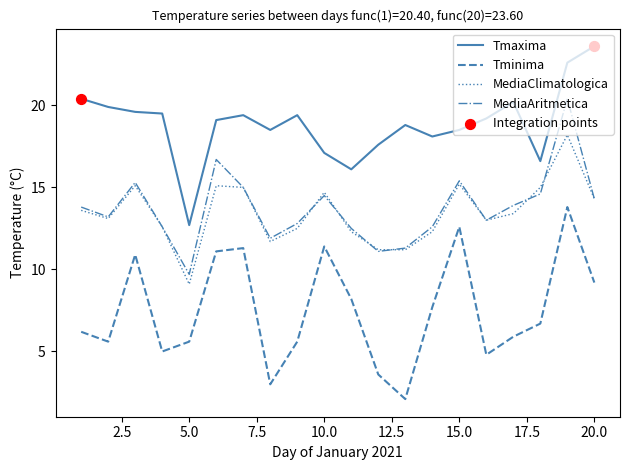

True or false: Tmaxima and Tminima cross at least once.

False